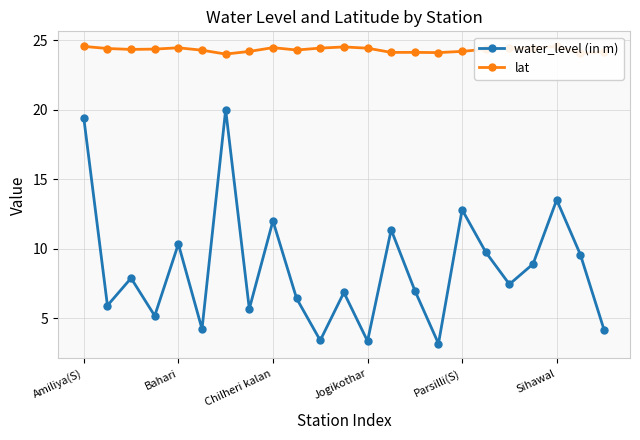

What is the minimum value for lat?

24.0